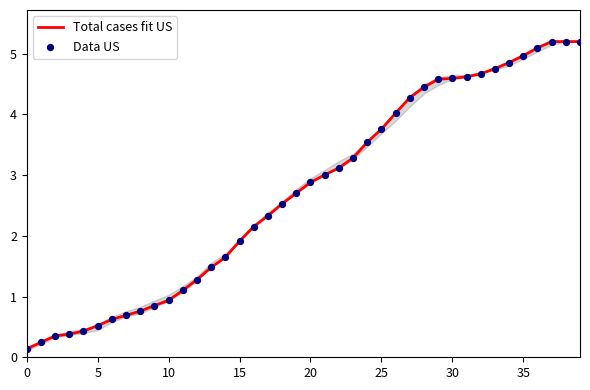

What is the difference between the maximum and minimum values?

5.1